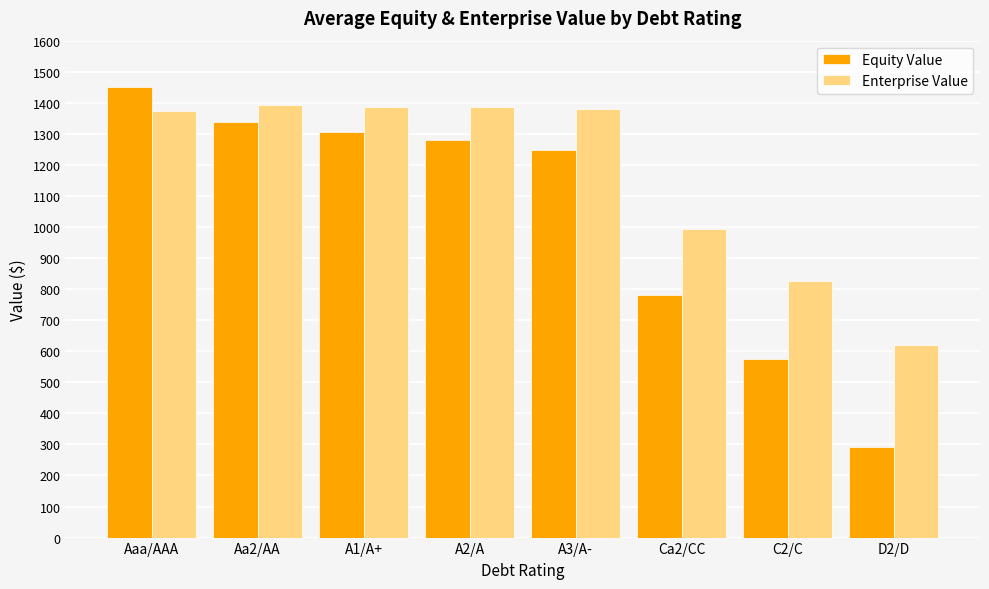

What is the label of the 8th bar from the left?

D2/D